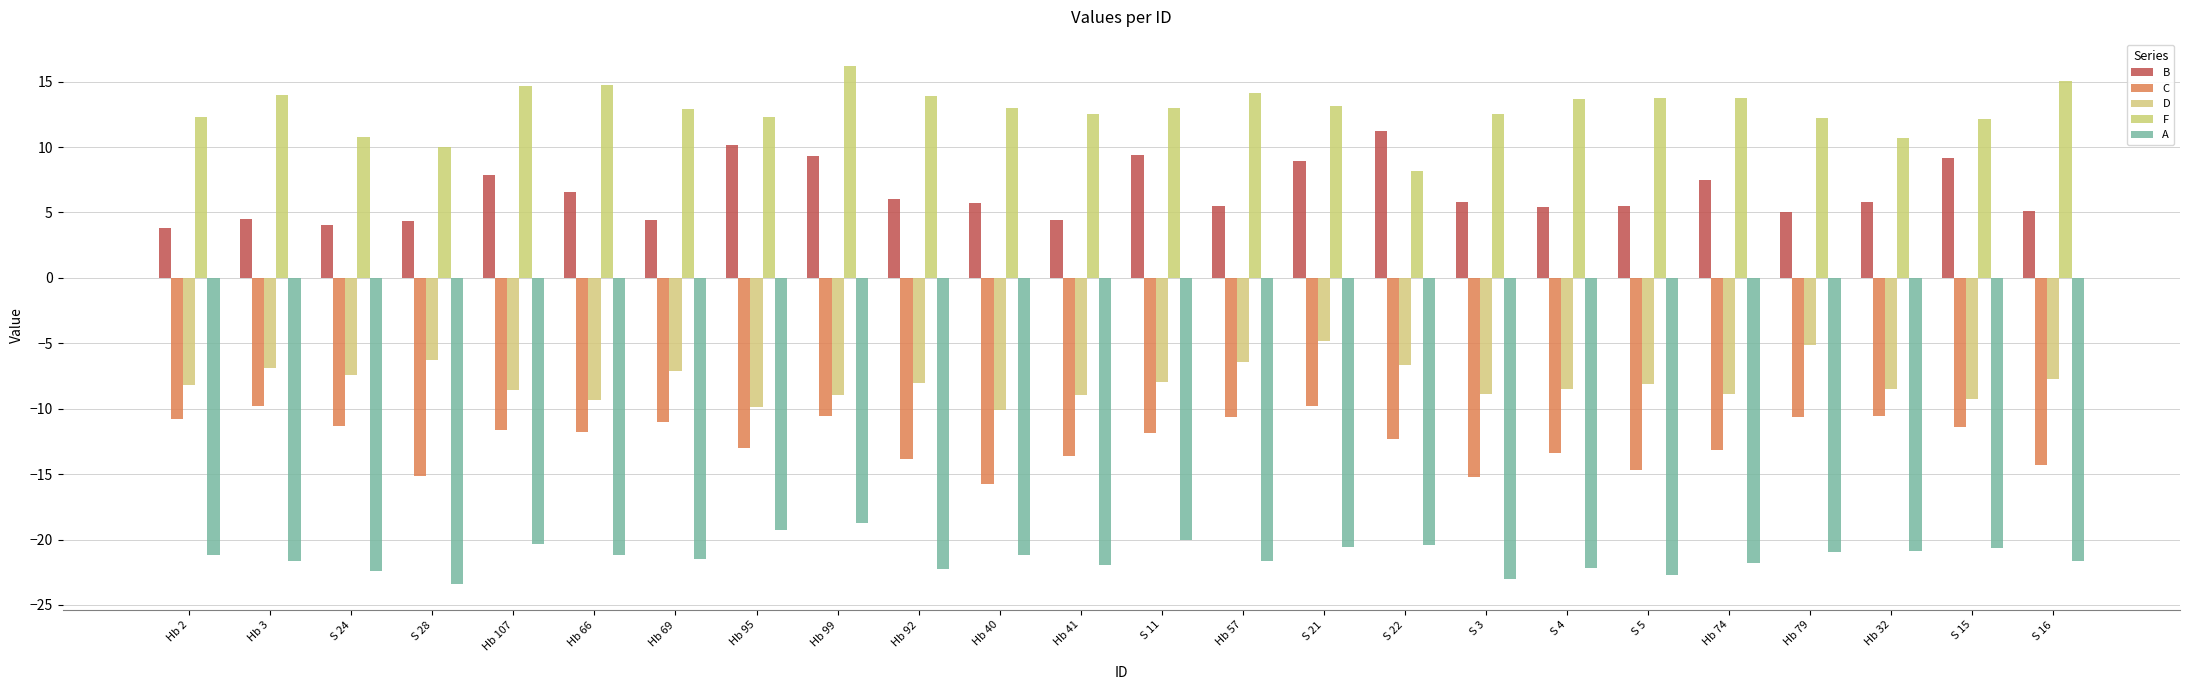

How many bars are there in total?

120